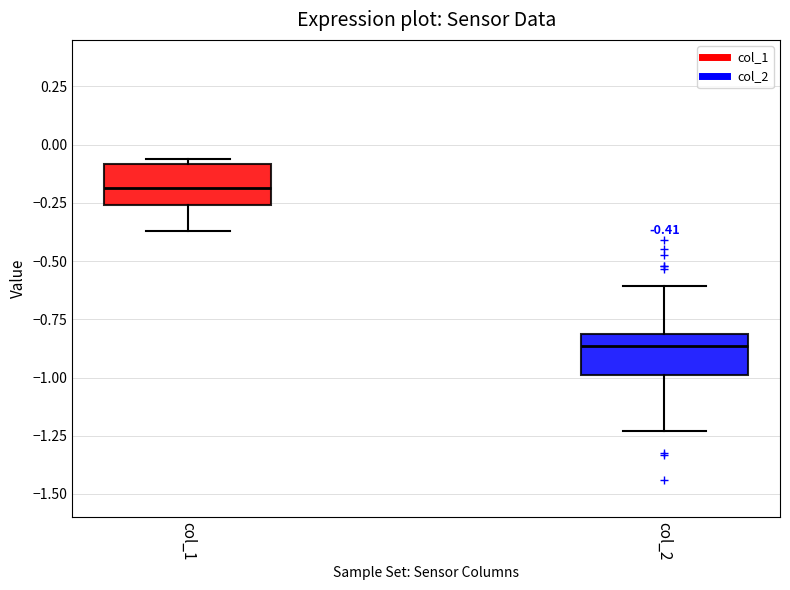

Which box's median line is the highest?

col_1